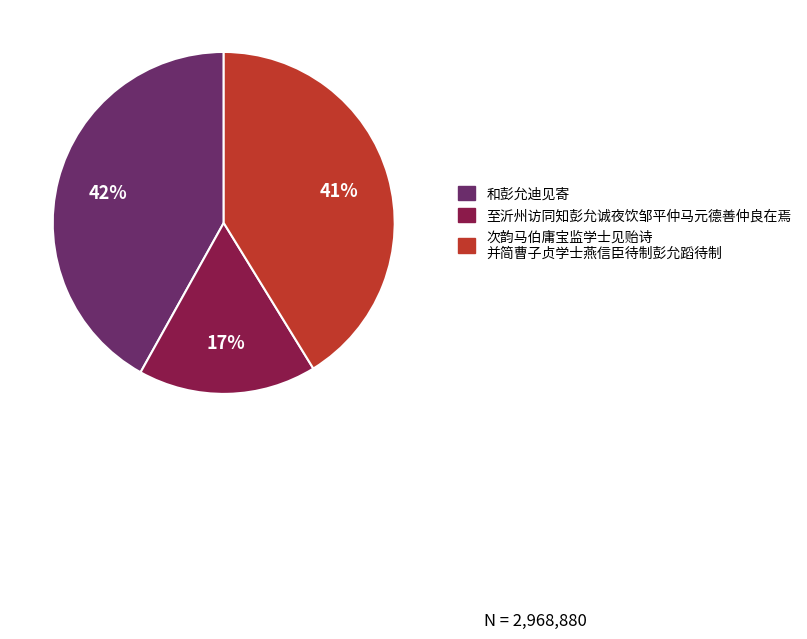

Is there a majority slice in this chart?

No